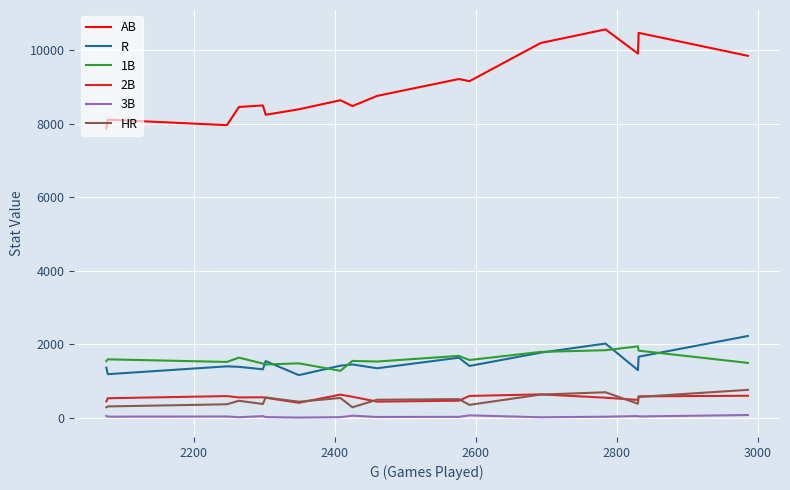

Which series has the largest range (max minus min)?

AB